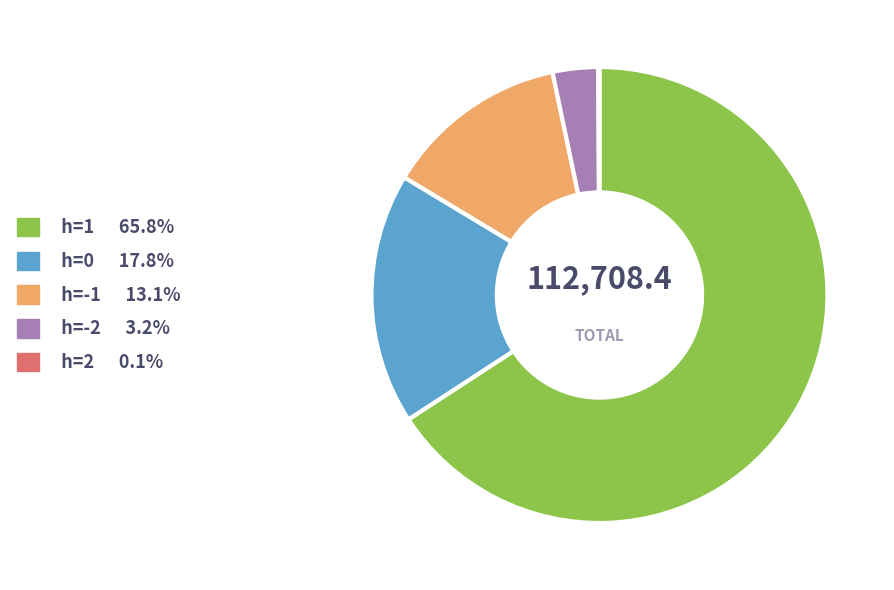

Is there a majority slice in this chart?

Yes